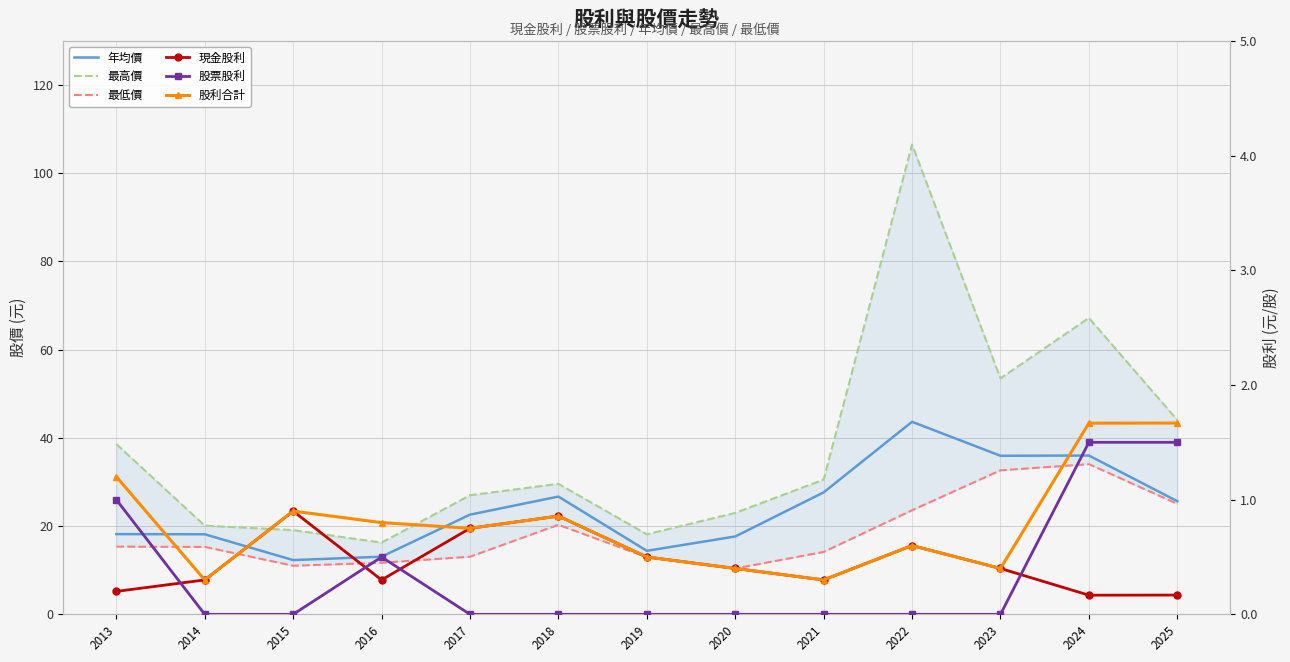

Between 2016 and 2019, which series saw the biggest shift?

最高價